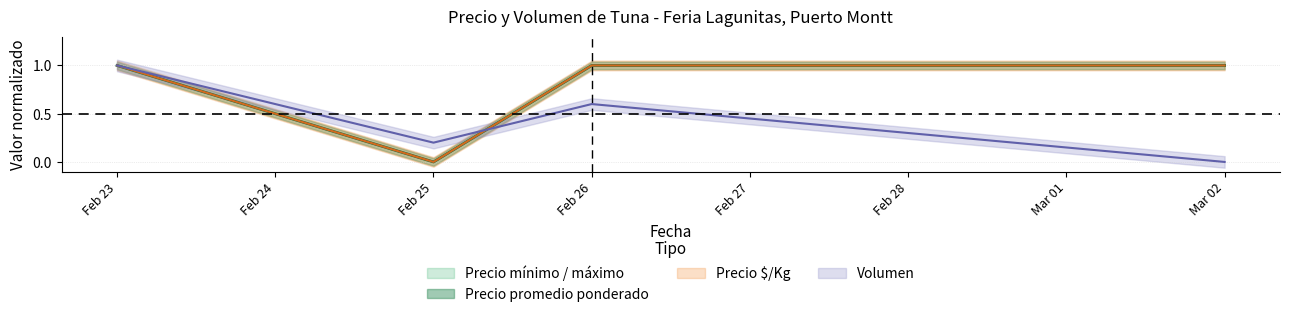

How many times do Precio maximo and Volumen cross each other?

1